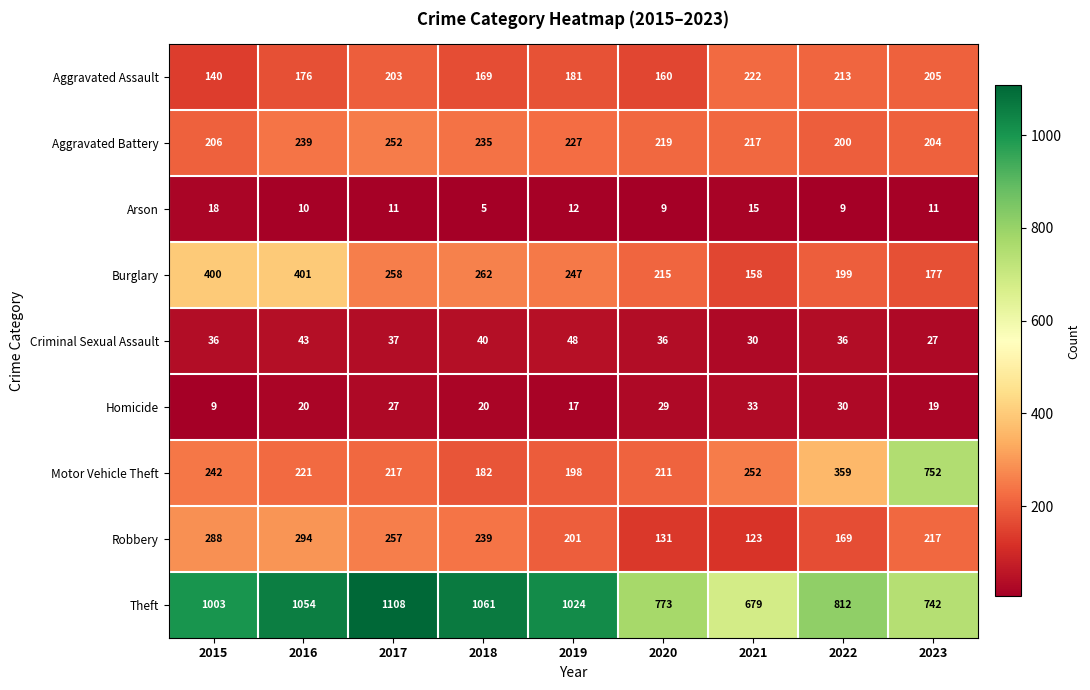

What is the approximate value of Aggravated Assault at 2016, to the nearest 5?

175